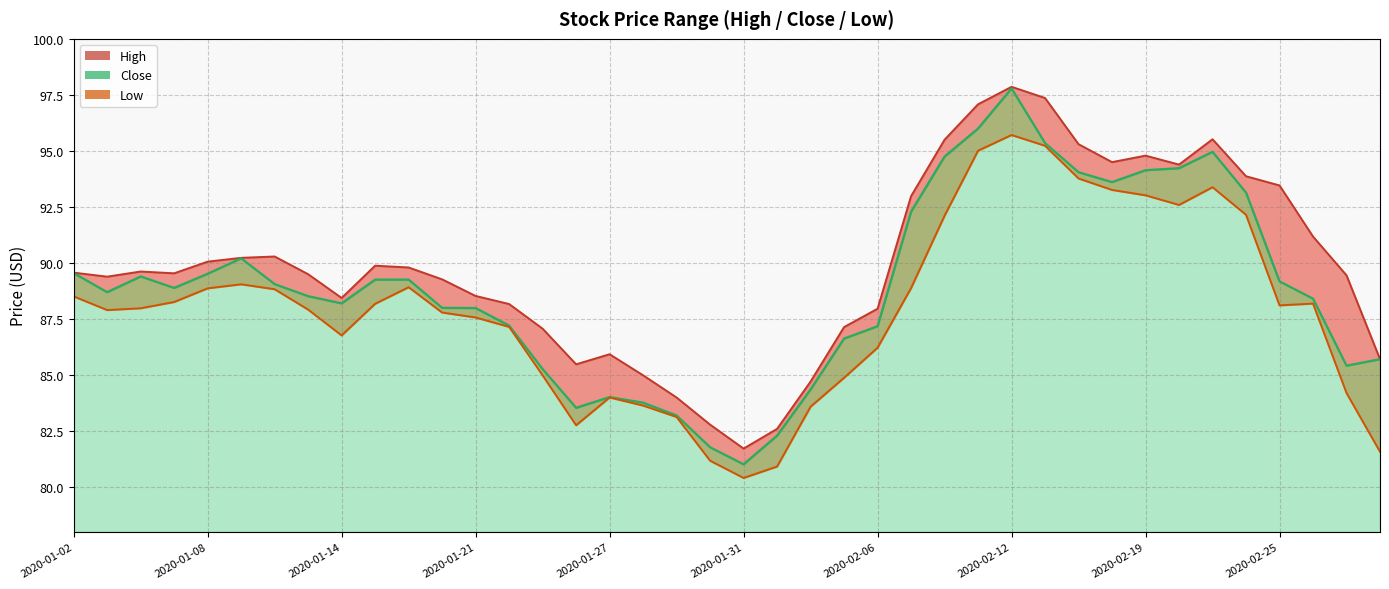

Which has a higher value, 2020-02-25 or 2020-01-30?

2020-02-25